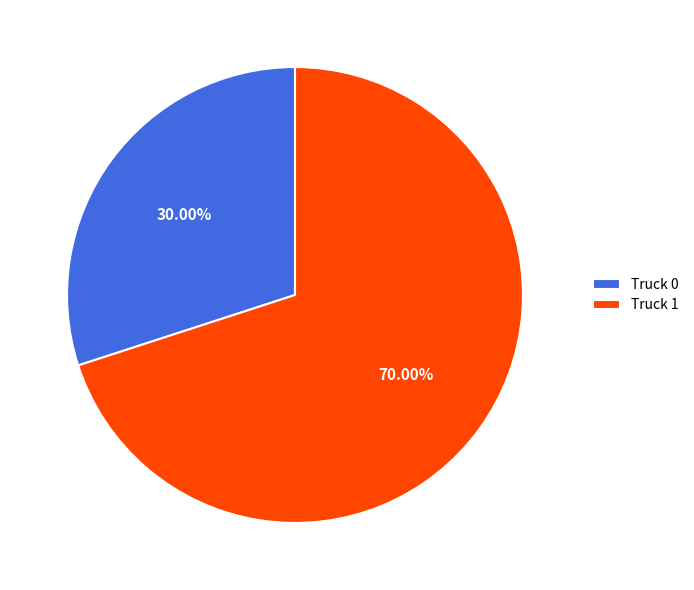

How many segments does this pie chart have?

2